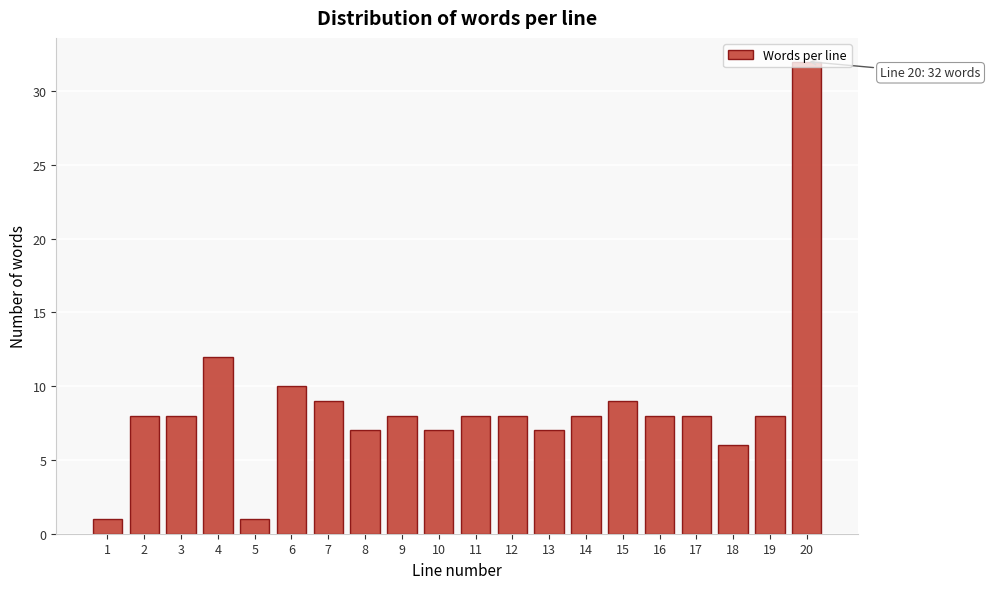

The value at 6 is 10. True or false?

True